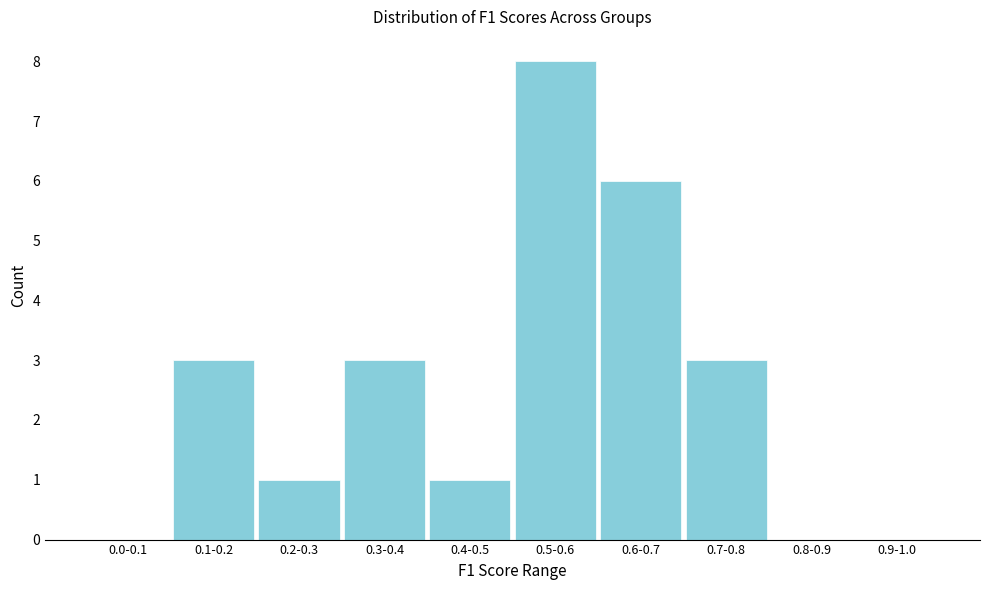

Reading left to right, extract all data points from this chart.

0.0-0.1=0	0.1-0.2=3	0.2-0.3=1	0.3-0.4=3	0.4-0.5=1	0.5-0.6=8	0.6-0.7=6	0.7-0.8=3	0.8-0.9=0	0.9-1.0=0